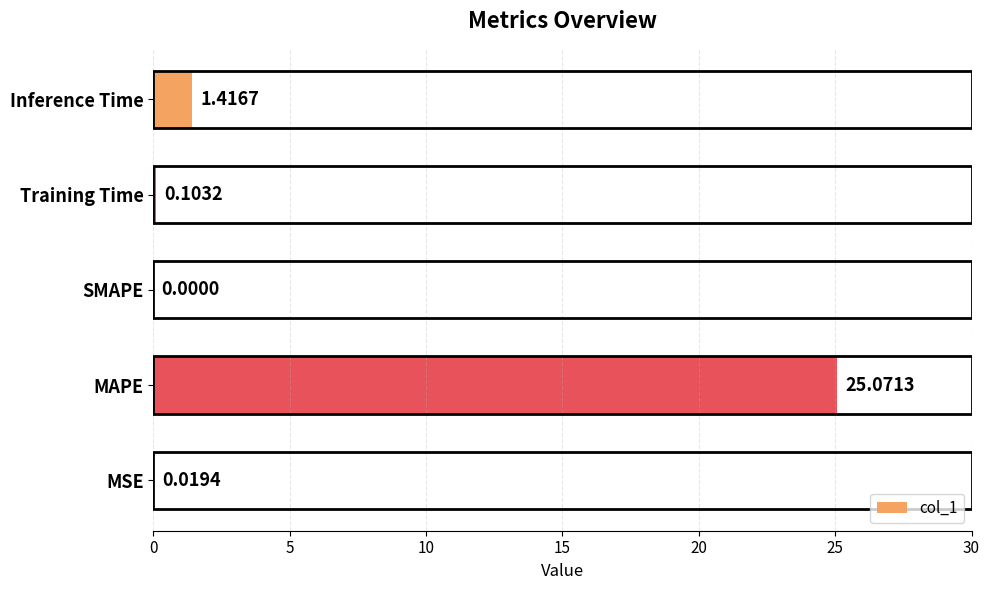

At which label is the value closest to 12?

Inference Time